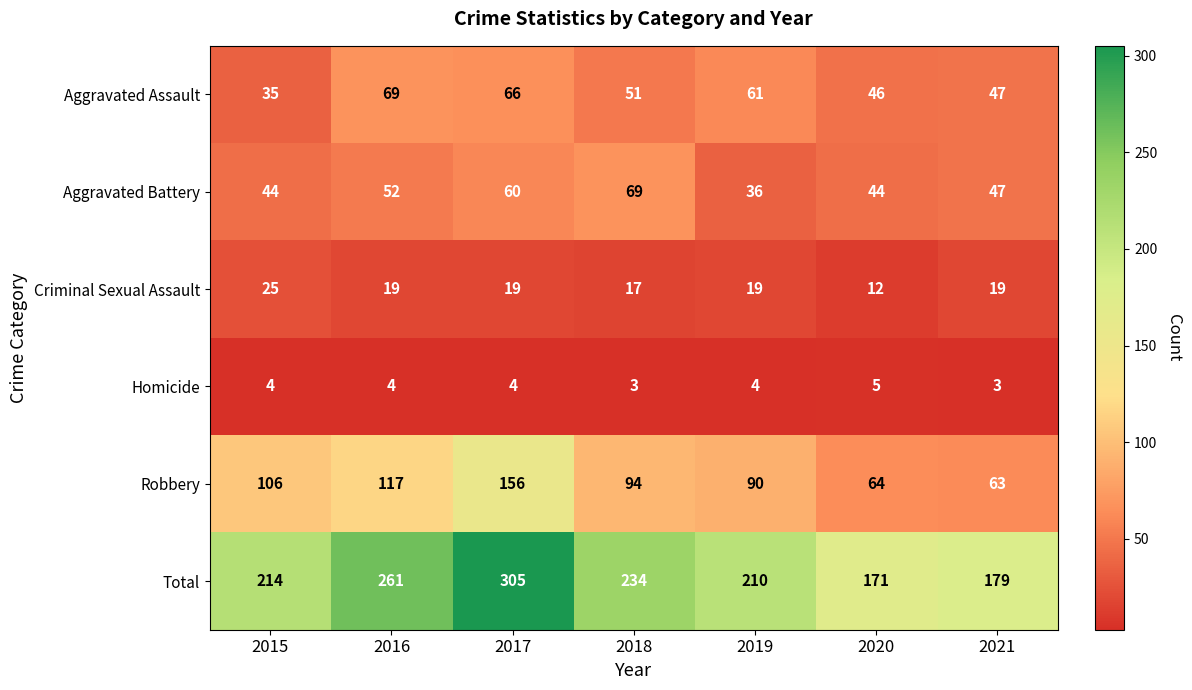

What is the difference between the highest and lowest values at 2020?

166